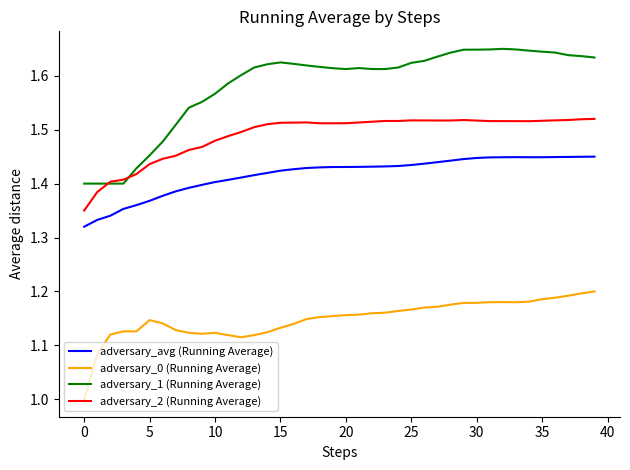

List the series in order of their peak value, highest first.

adversary_1 (Running Average), adversary_2 (Running Average), adversary_avg (Running Average), adversary_0 (Running Average)